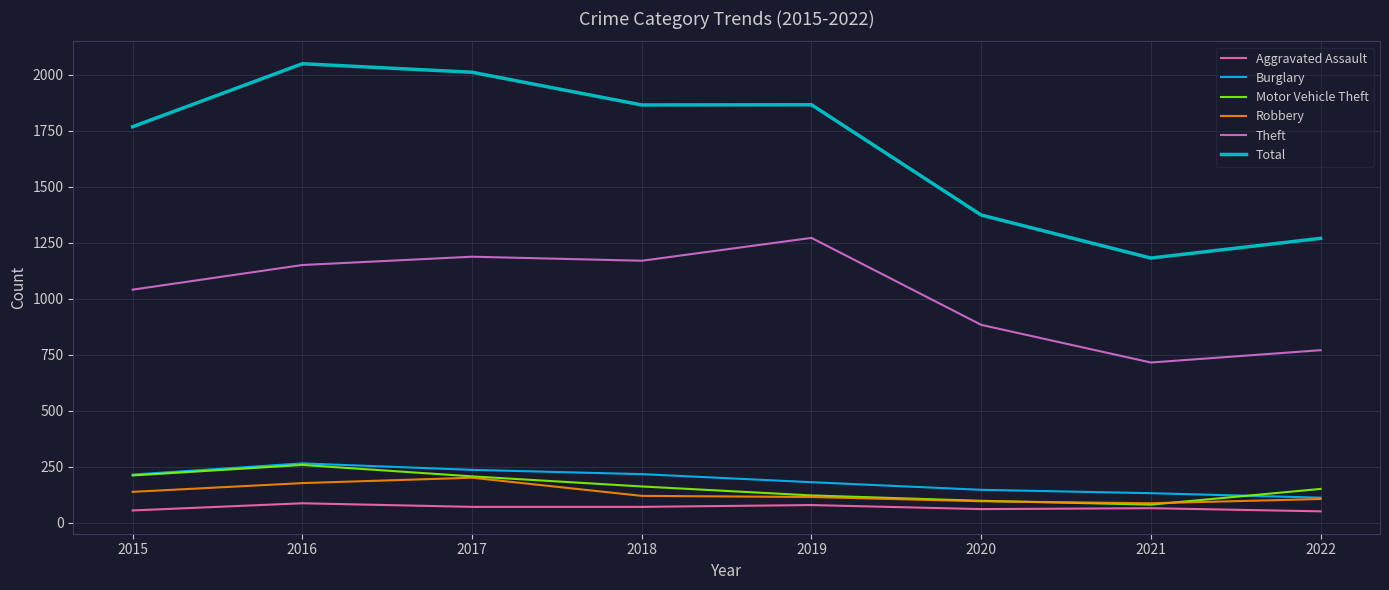

True or false: Burglary has more than 0 interior local peaks.

True